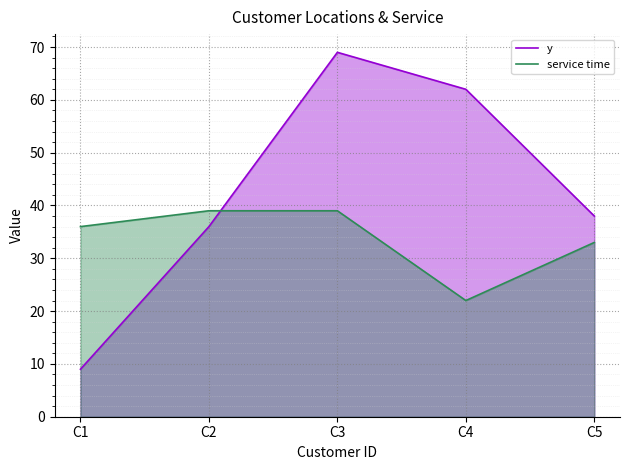

How many lines are shown in the chart?

2